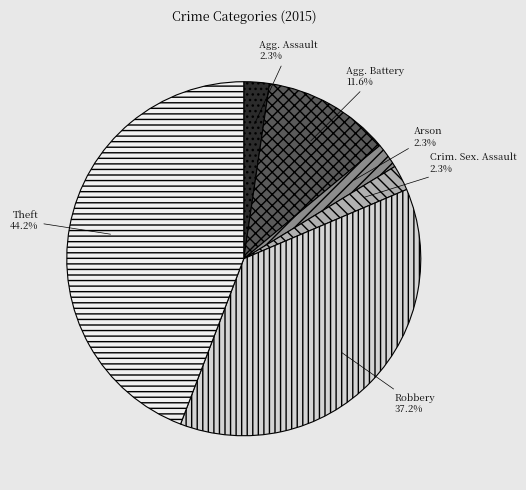

Does any single category account for the majority?

No